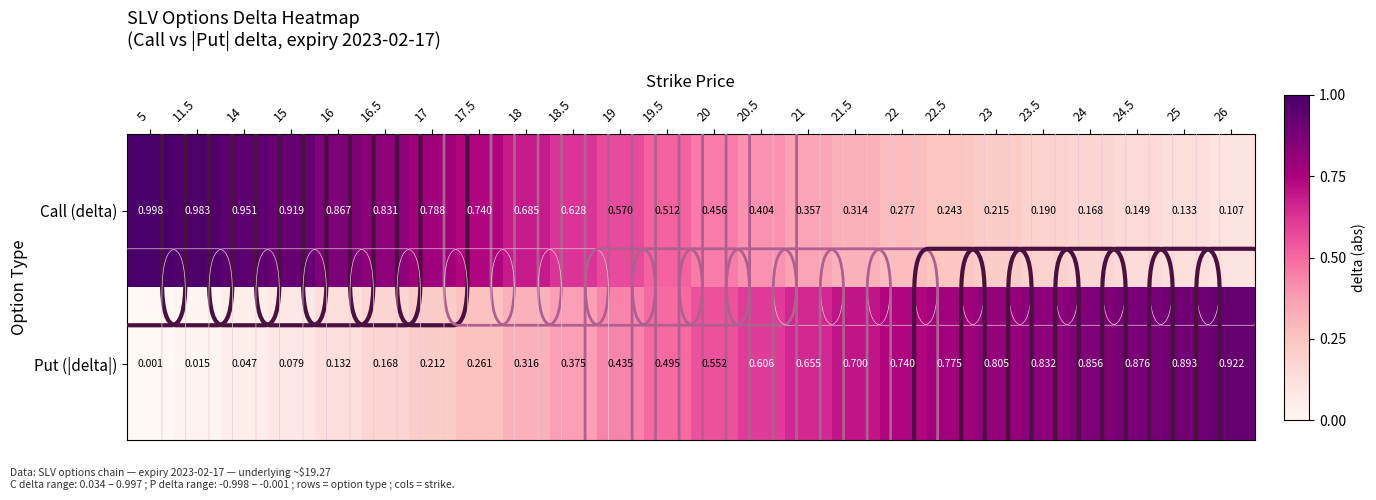

Is the value of Put (|delta|) at 24 greater than the value of Call (delta) at 24.5?

Yes